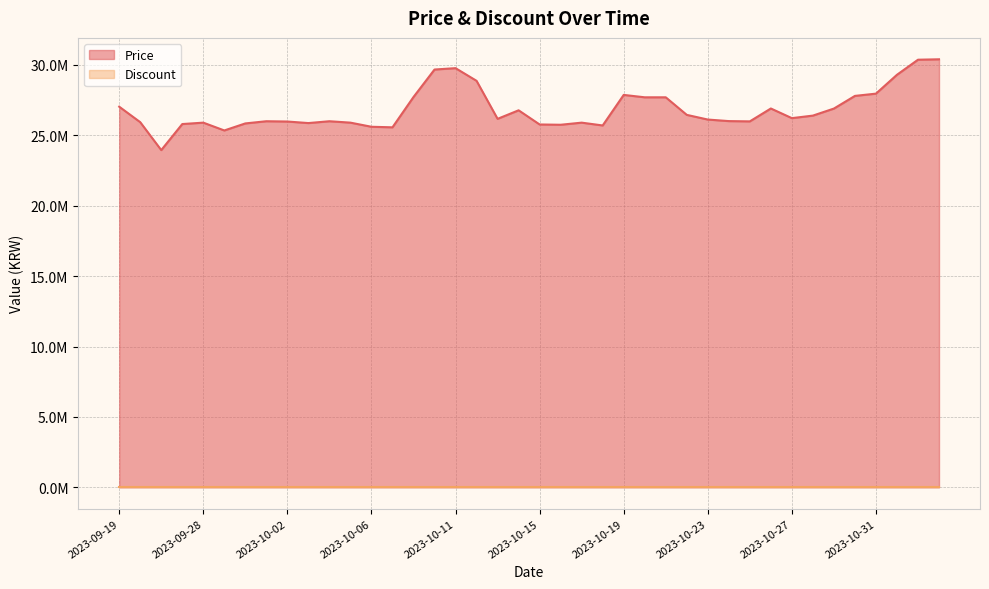

Where does the data first go above 26170000?

2023-09-19